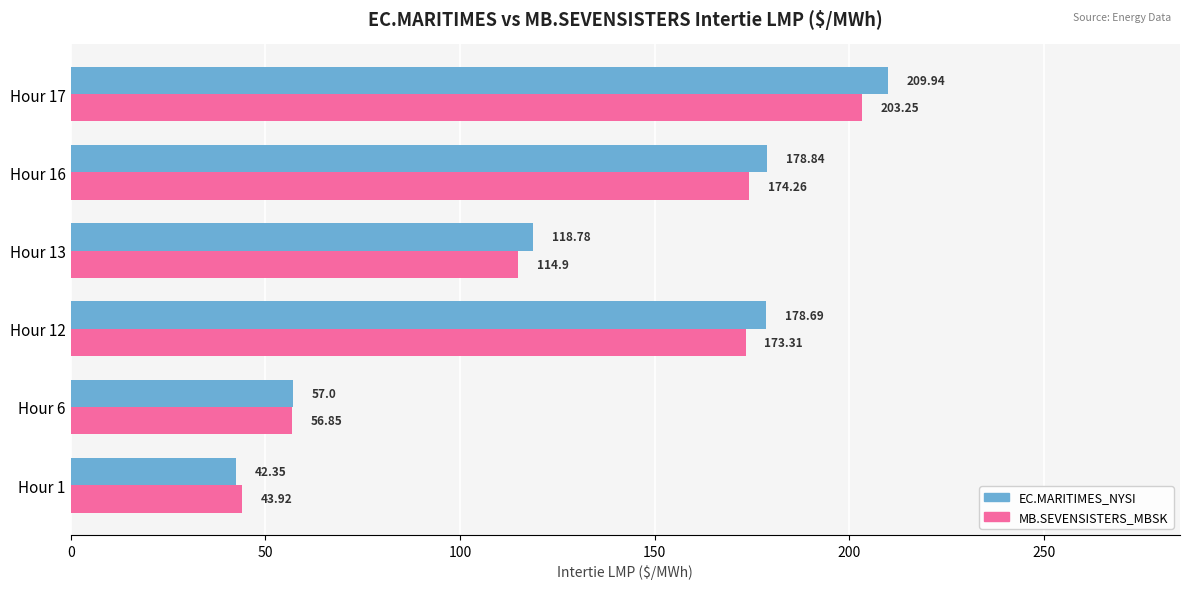

List the labels in order of EC.MARITIMES_NYSI value, largest first.

Hour 17, Hour 16, Hour 12, Hour 13, Hour 6, Hour 1